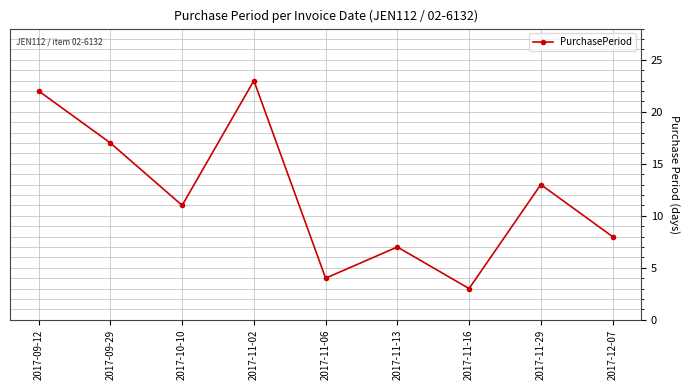

Count the number of categories in the chart.

9